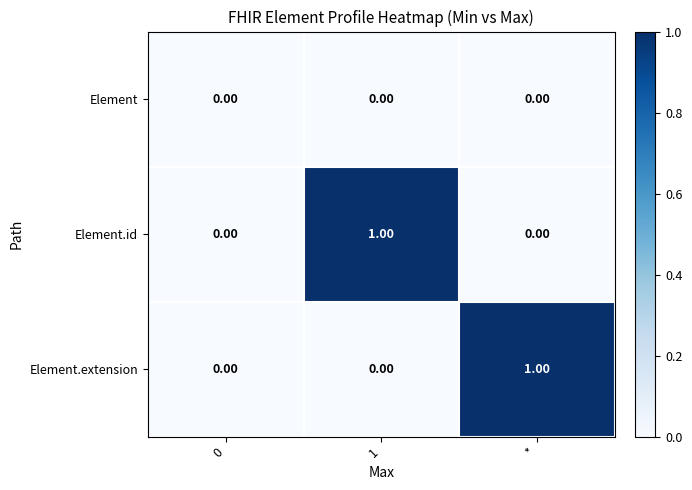

Which series changed the most between 0 and 1?

Element.id